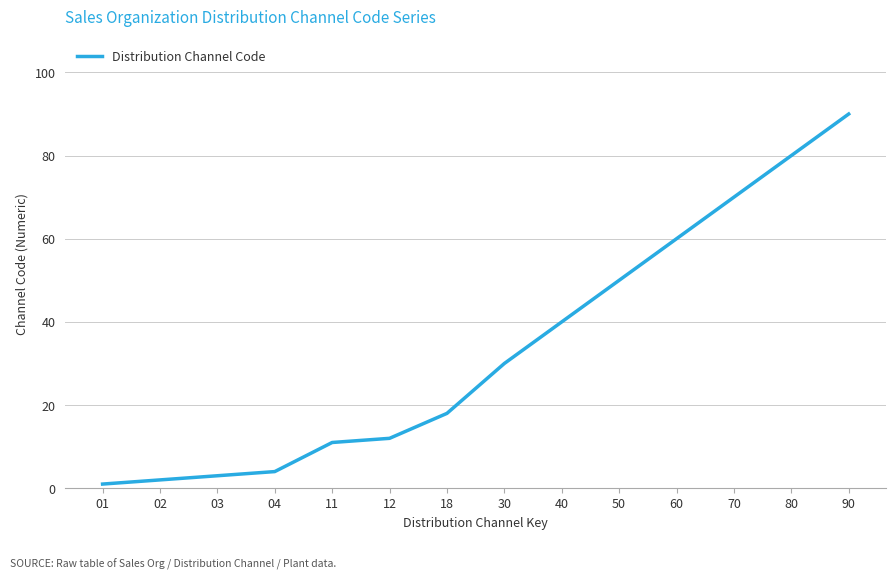

What is the ratio of the value at 30 to the value at 80?

0.4